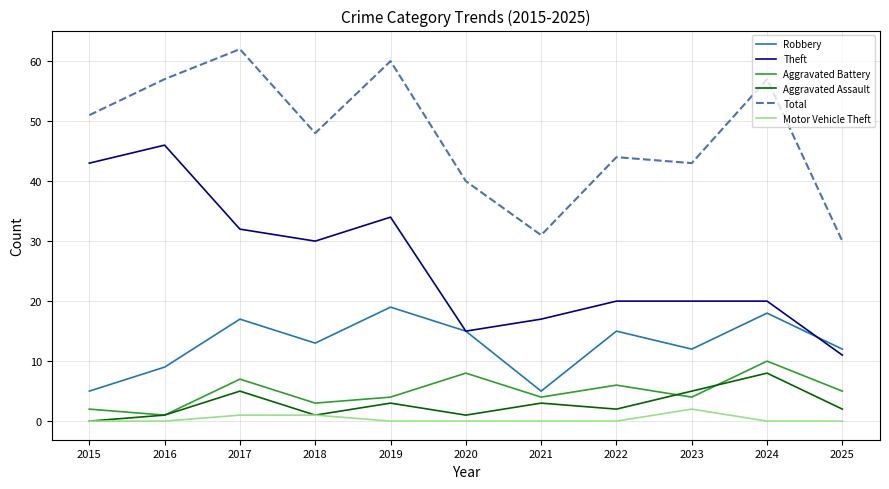

Reading right to left, extract all data points from this chart.

Robbery: 12	18	12	15	5	15	19	13	17	9	5
Theft: 11	20	20	20	17	15	34	30	32	46	43
Aggravated Battery: 5	10	4	6	4	8	4	3	7	1	2
Aggravated Assault: 2	8	5	2	3	1	3	1	5	1	0
Total: 30	57	43	44	31	40	60	48	62	57	51
Motor Vehicle Theft: 0	0	2	0	0	0	0	1	1	0	0